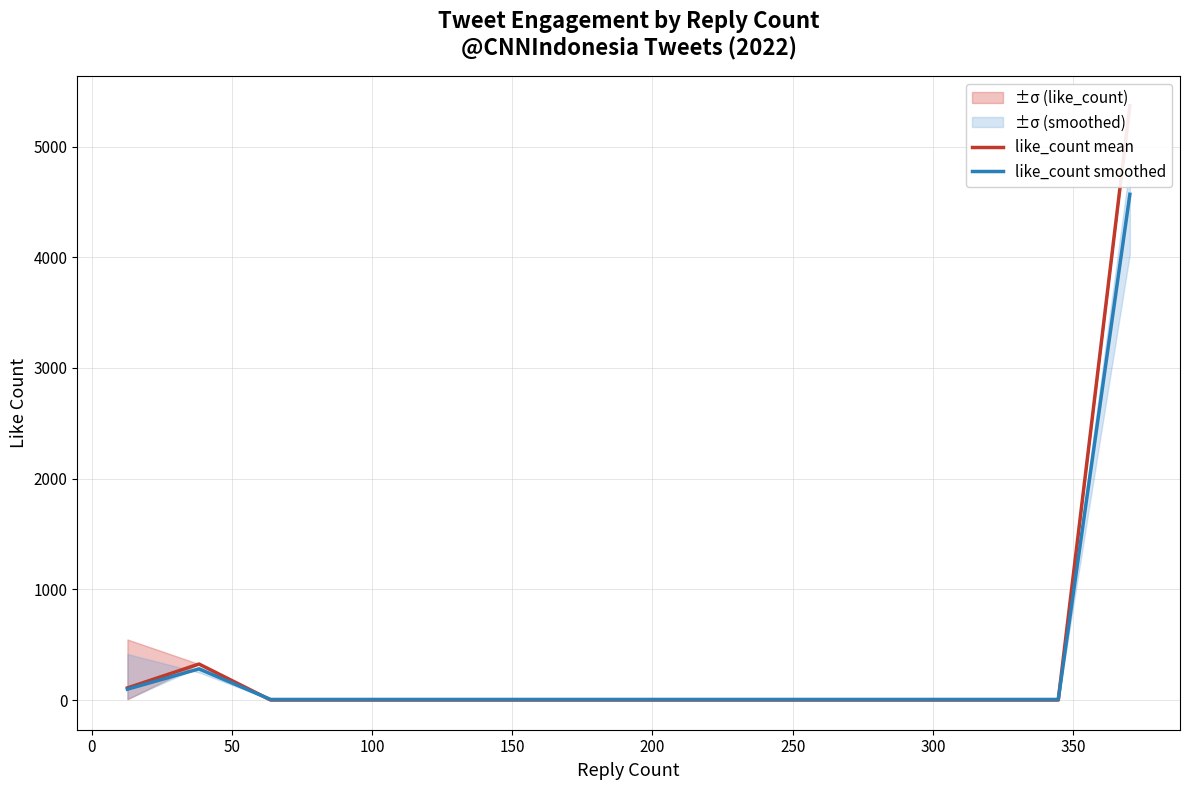

At how many categories does at least one series exceed 4331?

1